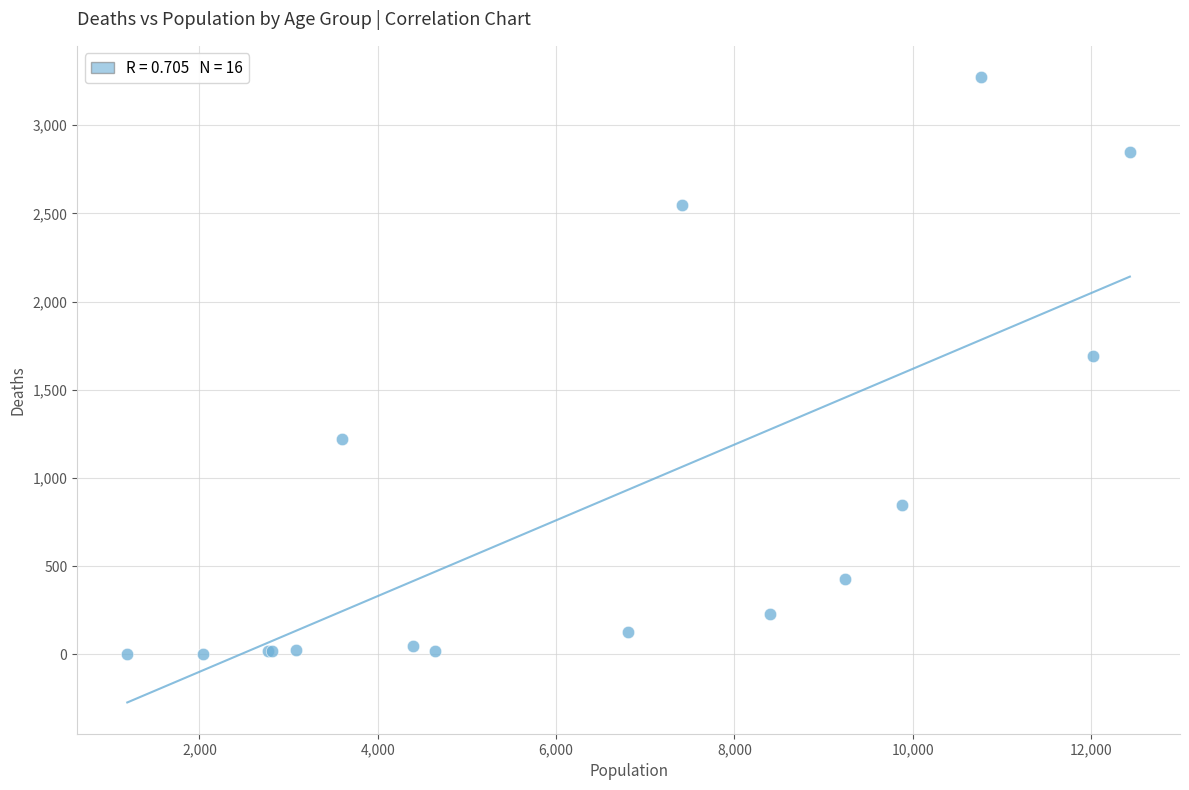

What Y value in the scatter plot is closest to 1638?

1690